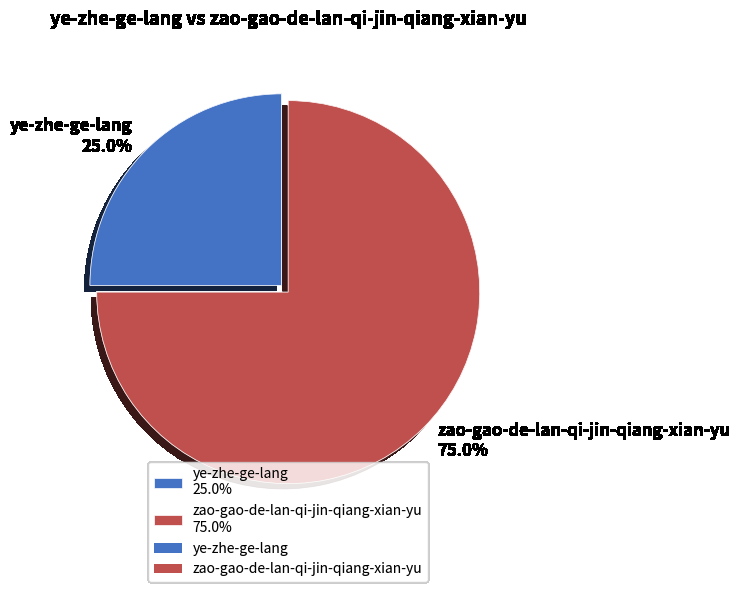

What is the largest slice in the pie chart?

zao-gao-de-lan-qi-jin-qiang-xian-yu